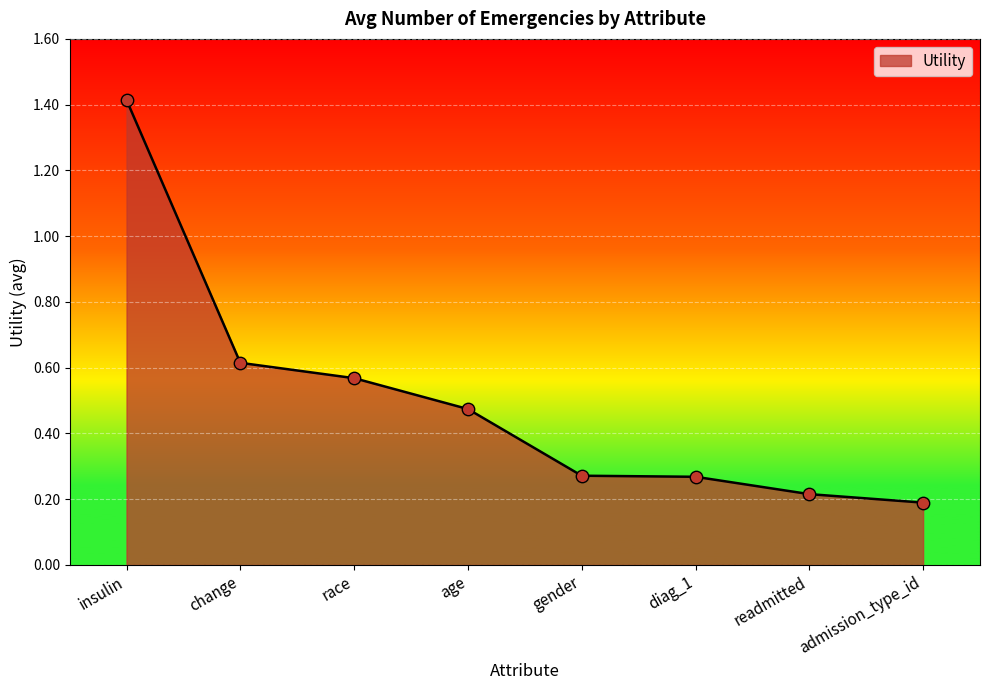

Between insulin and diag_1, which is larger?

insulin